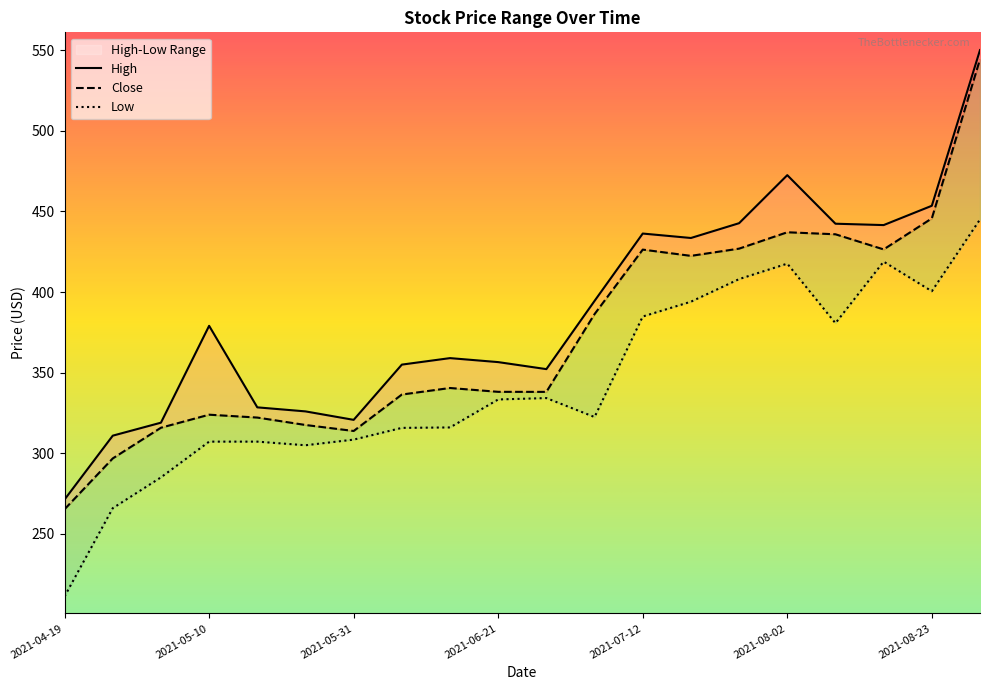

List the labels in order of High value, smallest first.

2021-04-19, 2021-04-26, 2021-05-03, 2021-05-31, 2021-05-24, 2021-05-17, 2021-06-28, 2021-06-07, 2021-06-21, 2021-06-14, 2021-05-10, 2021-07-05, 2021-07-19, 2021-07-12, 2021-08-16, 2021-08-09, 2021-07-26, 2021-08-23, 2021-08-02, 2021-08-30